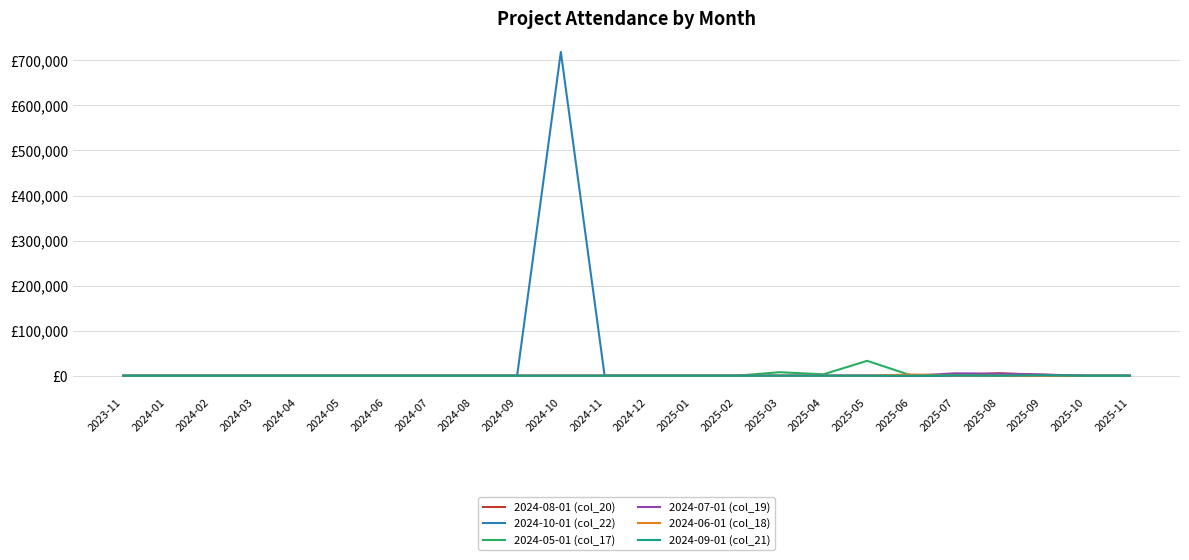

After their last crossing, which series has the higher values: 2024-10-01 (col_22) or 2024-05-01 (col_17)?

2024-10-01 (col_22)